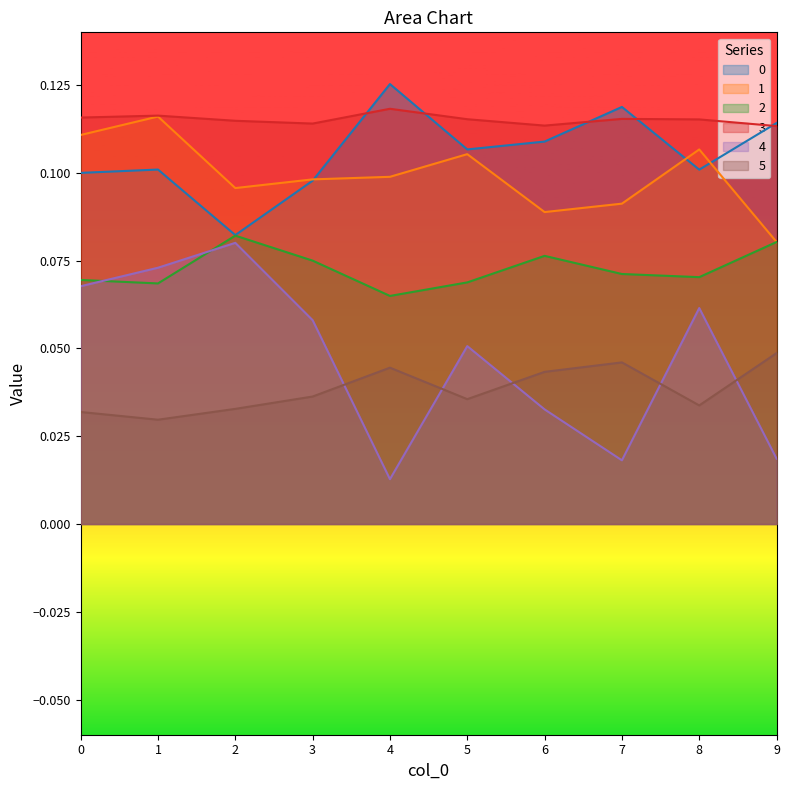

How many interior local valleys does the 5 series have?

3